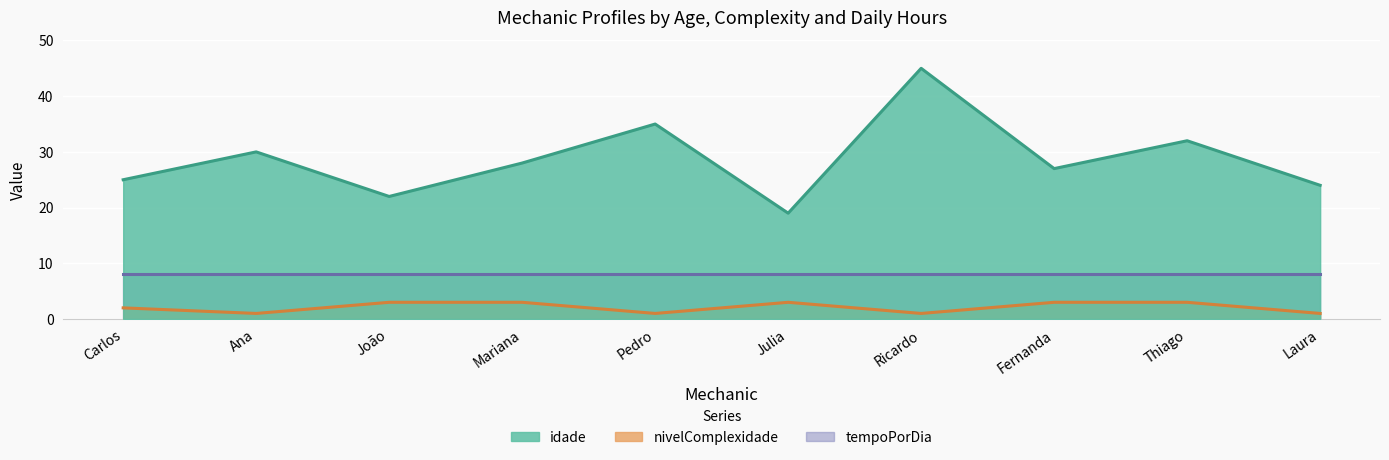

Is it true that nivelComplexidade equals 1 at Ricardo?

True